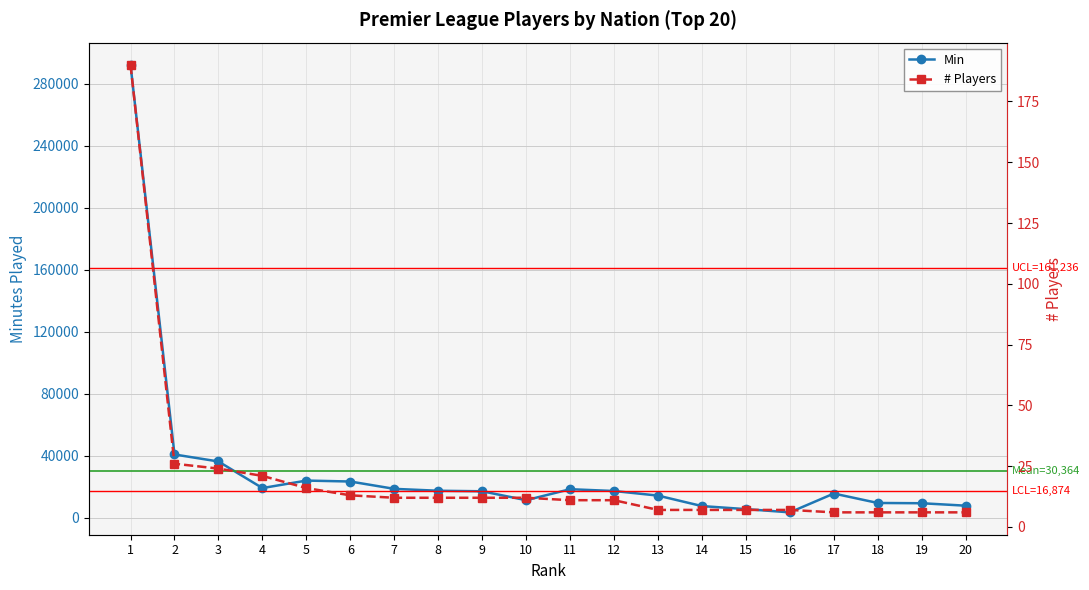

Does the chart display data point markers on the line(s)?

Yes